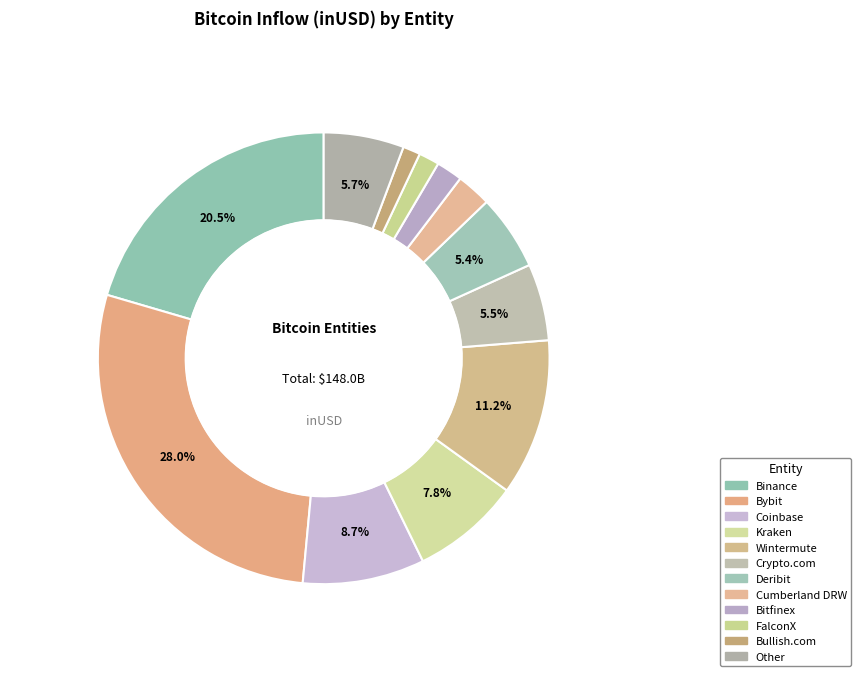

To the nearest percent, what is the difference between the Other and Coinbase slice percentages?

3%